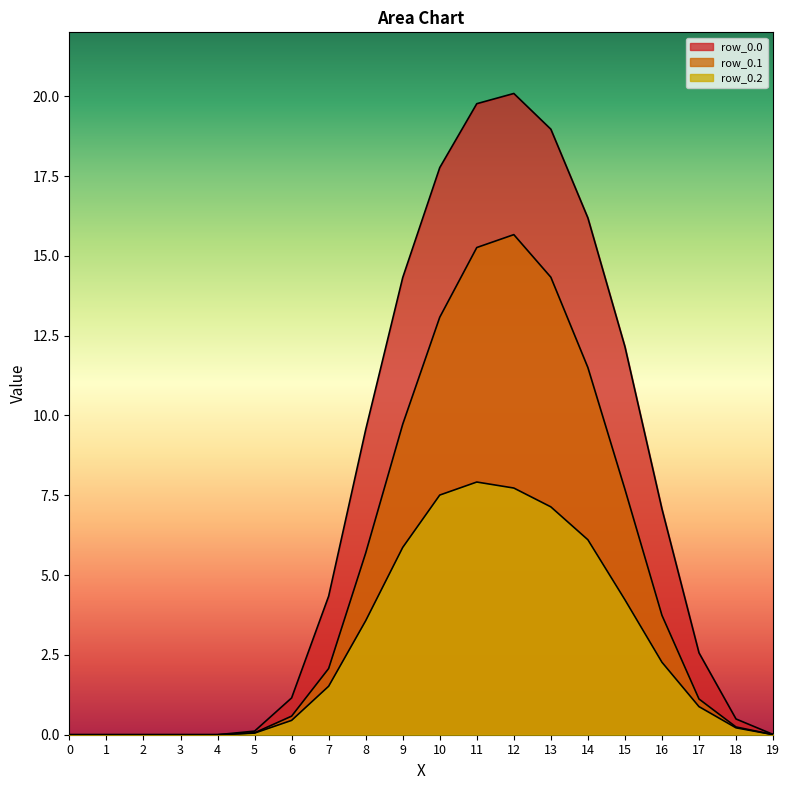

What is the spread (max minus min) of values at 6?

0.7